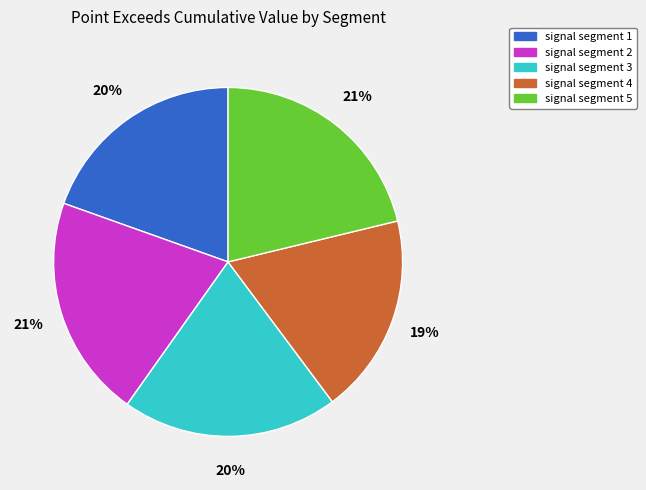

How many slices are in this pie chart?

5